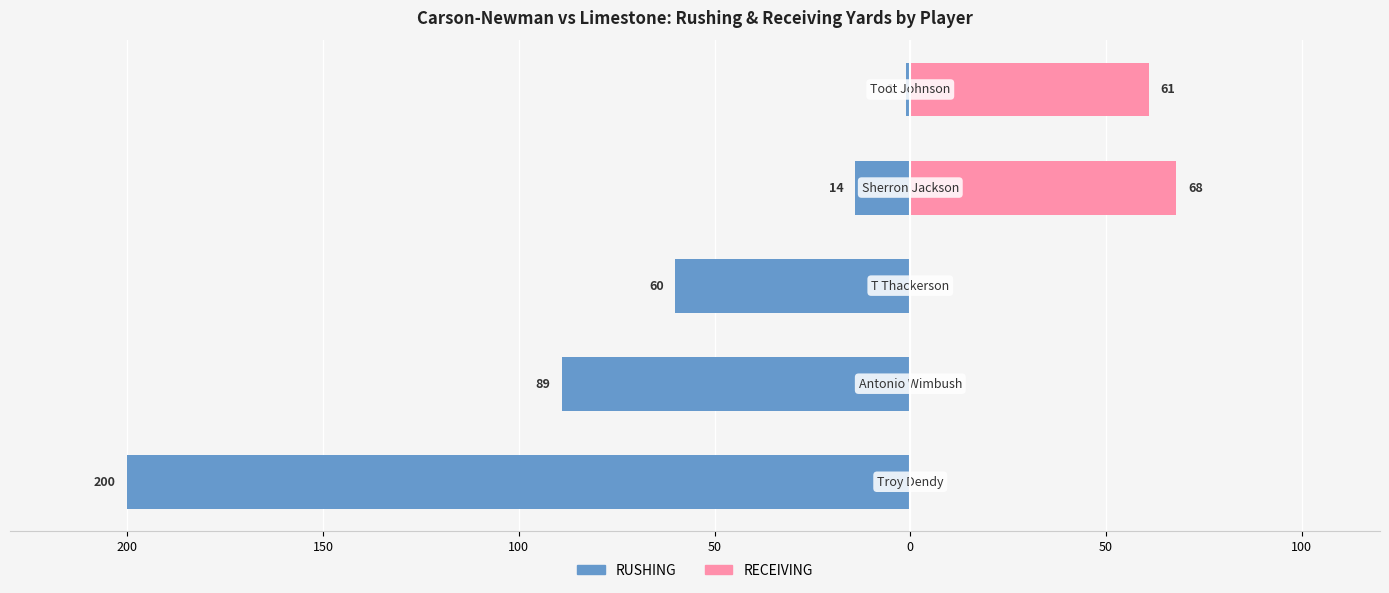

Reading left to right, what are all the values shown in this chart?

RUSHING: -200	-89	-60	-14	-1
RECEIVING: 0	0	0	68	61